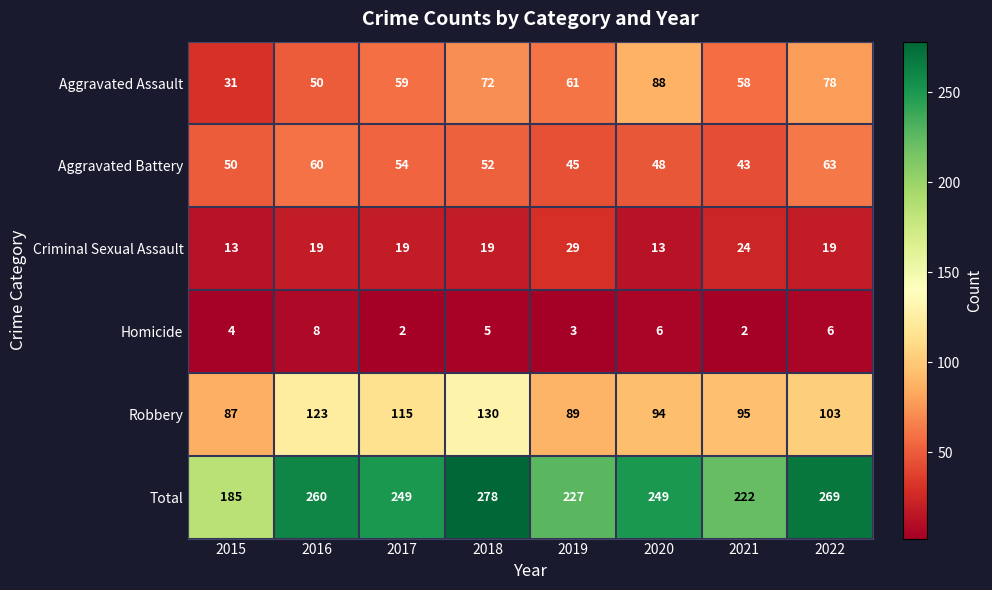

Which series has the widest spread of values?

Total